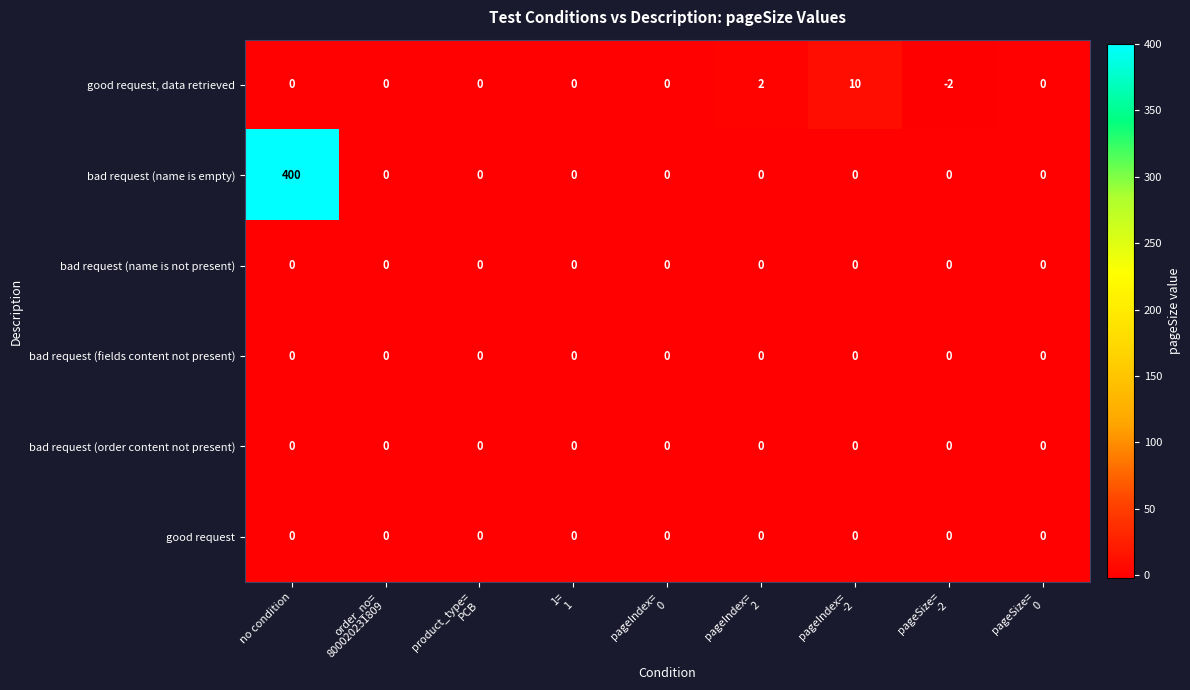

At which category is the sum across all series the highest?

no condition